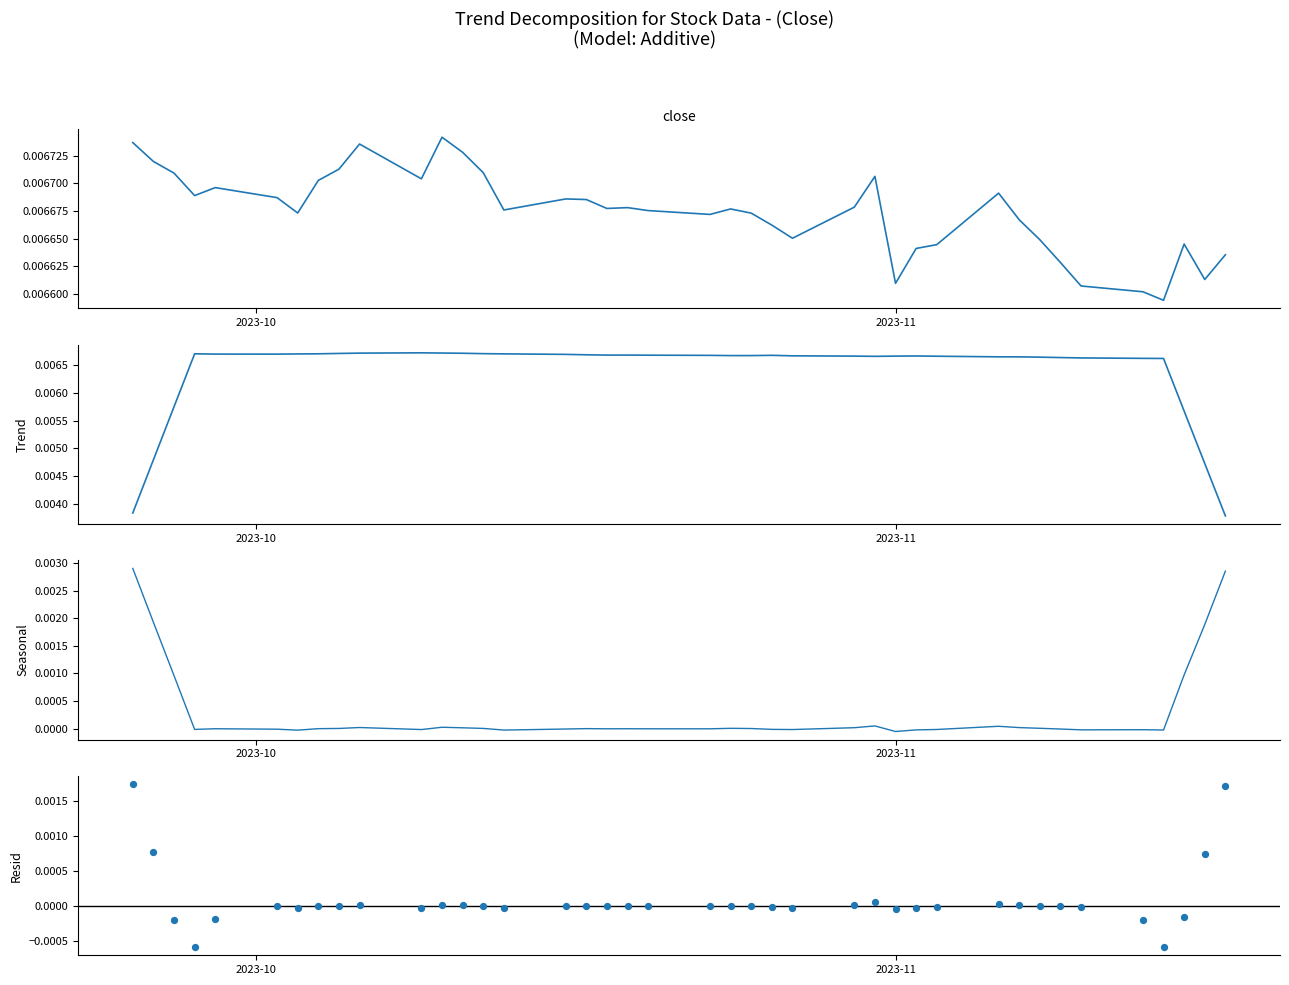

At which category is the sum across all series the highest?

2023-10